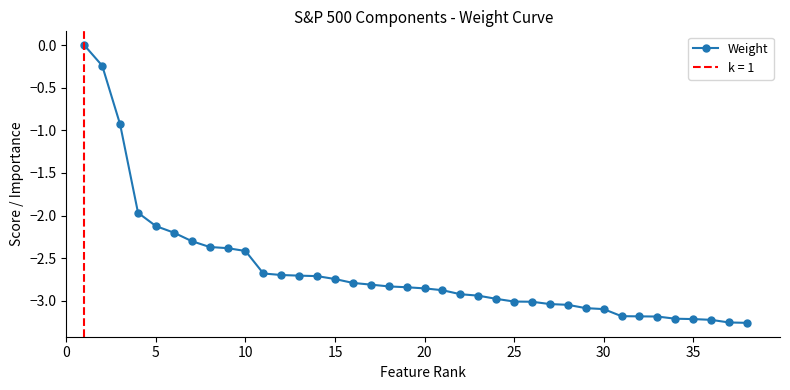

What is the average value?

-2.6